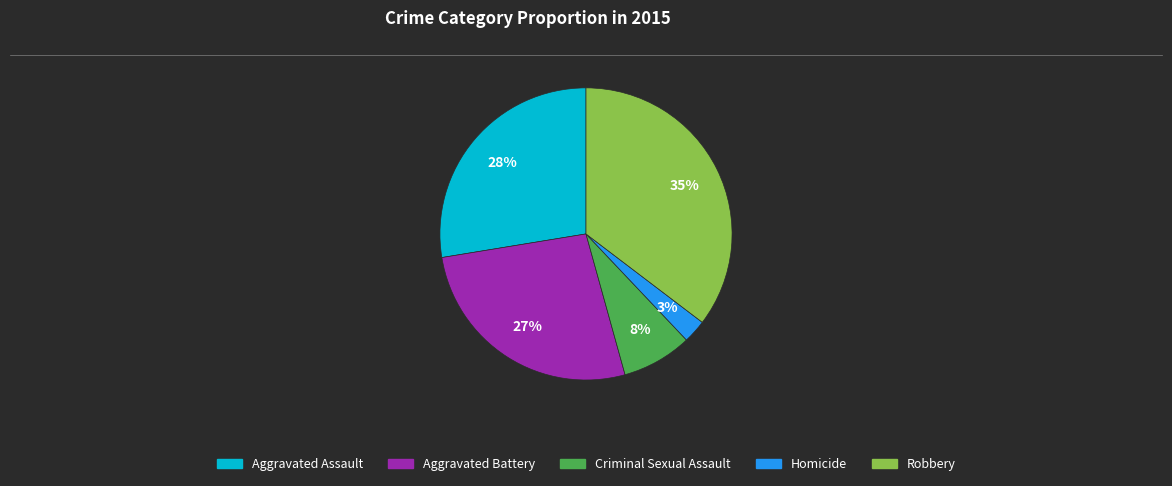

Between Aggravated Assault and Criminal Sexual Assault, which is larger?

Aggravated Assault